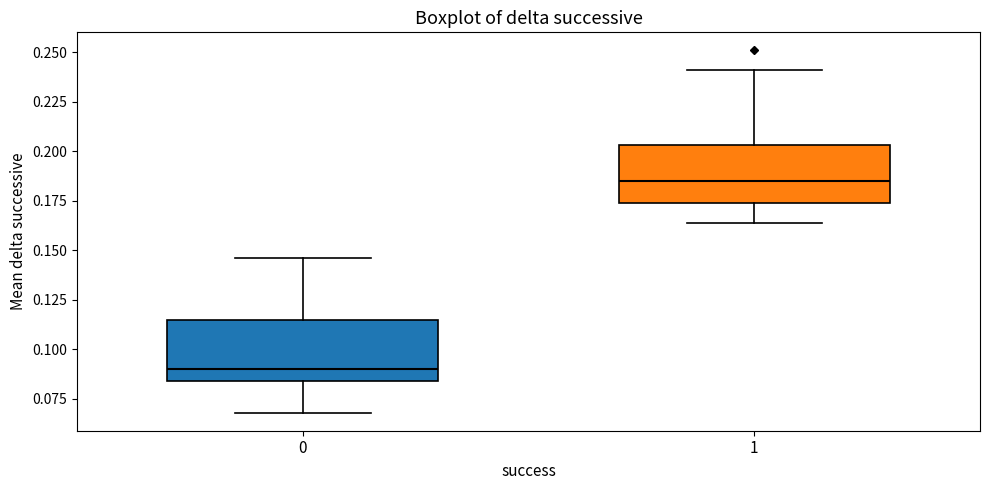

Where is the lower edge of the box at x = 1 on the y-axis? The values are not printed on the chart, so give them approximately, as read against the axis.

0.175